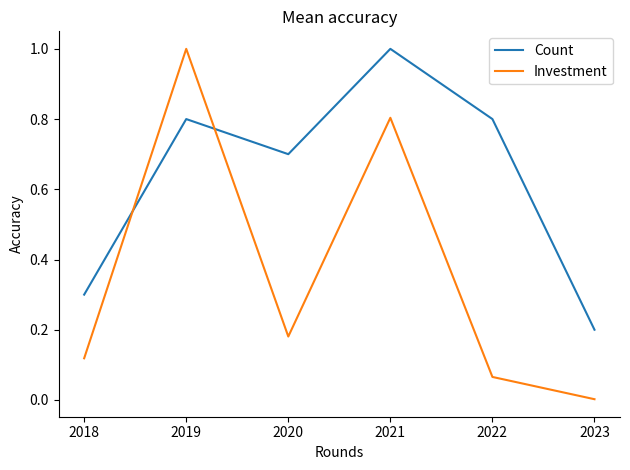

What is the difference between the second highest and minimum values in the Investment series?

0.8